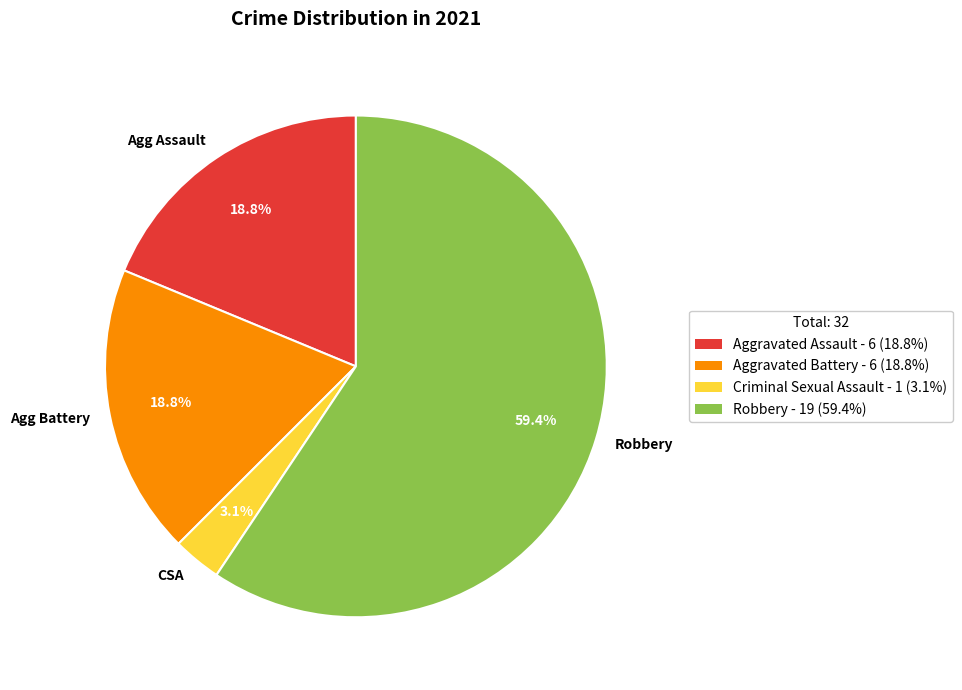

Between Robbery - 19 (59.4%) and Aggravated Assault - 6 (18.8%), which is larger?

Robbery - 19 (59.4%)